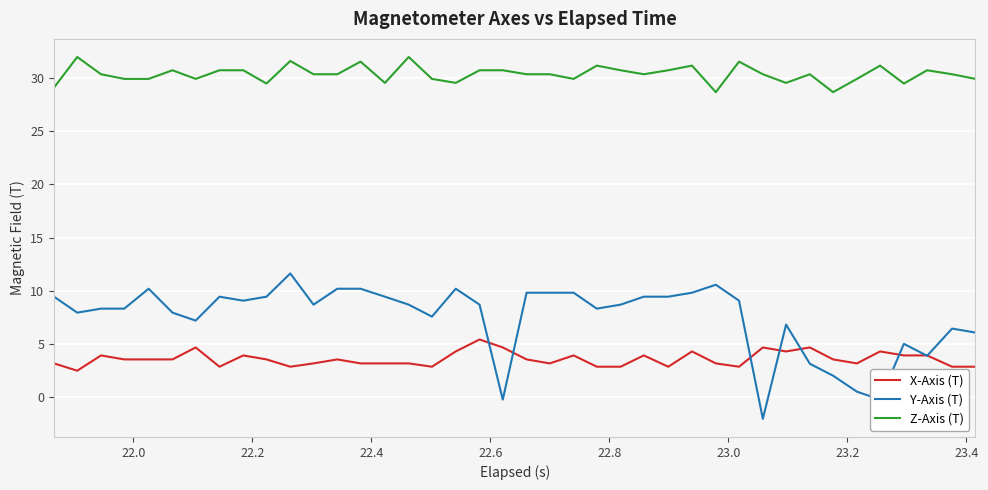

What is the greatest value displayed?

32.0